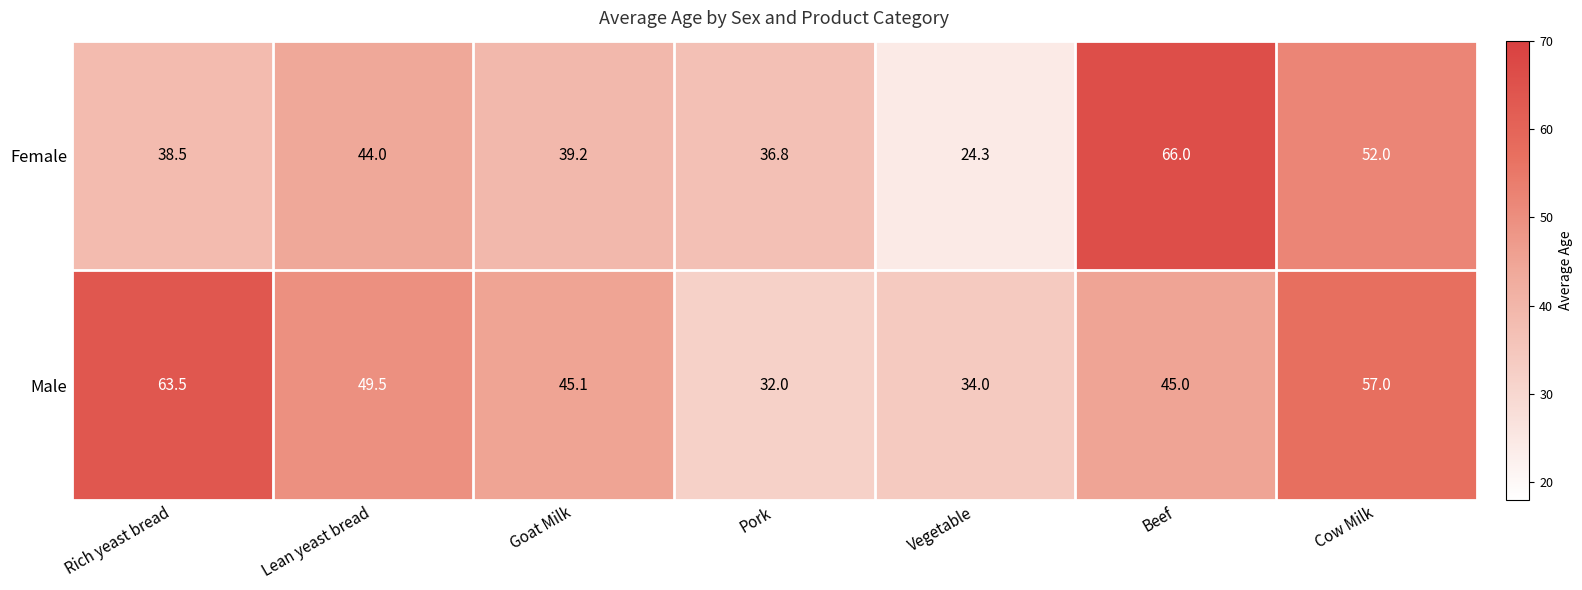

The value of Female at Beef is 26.0. True or false?

False